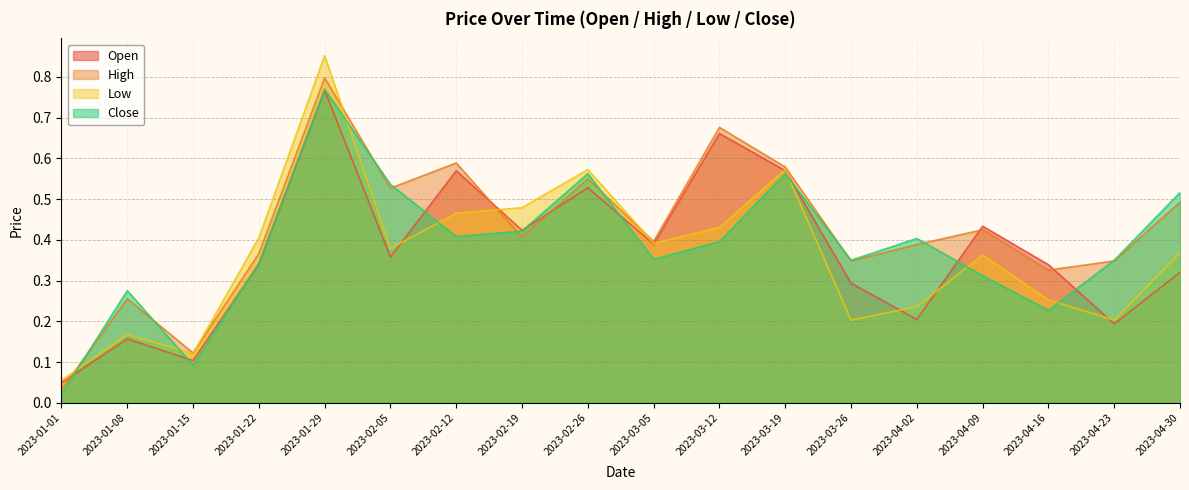

True or false: Open and High cross at least once.

True